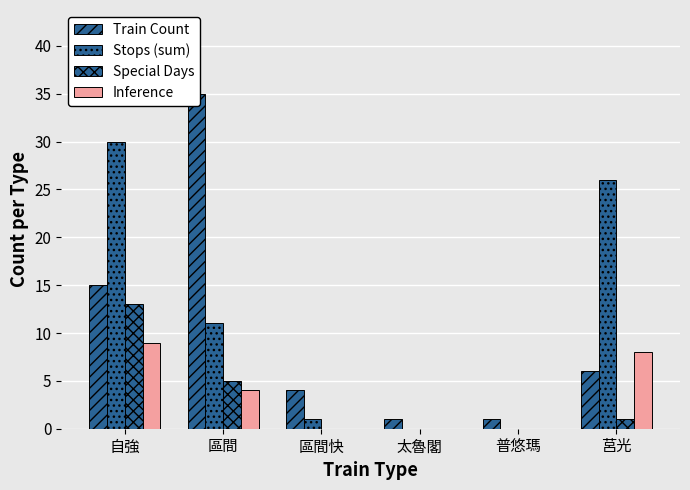

At which label is Inference closest to 4?

區間